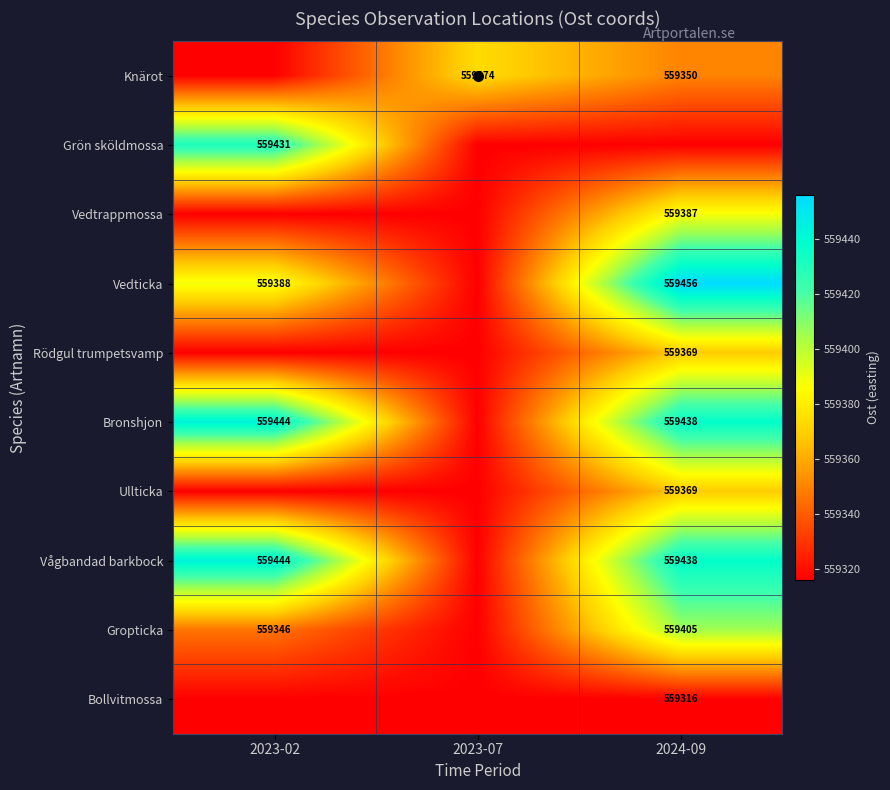

What is the smallest value displayed?

559316.0